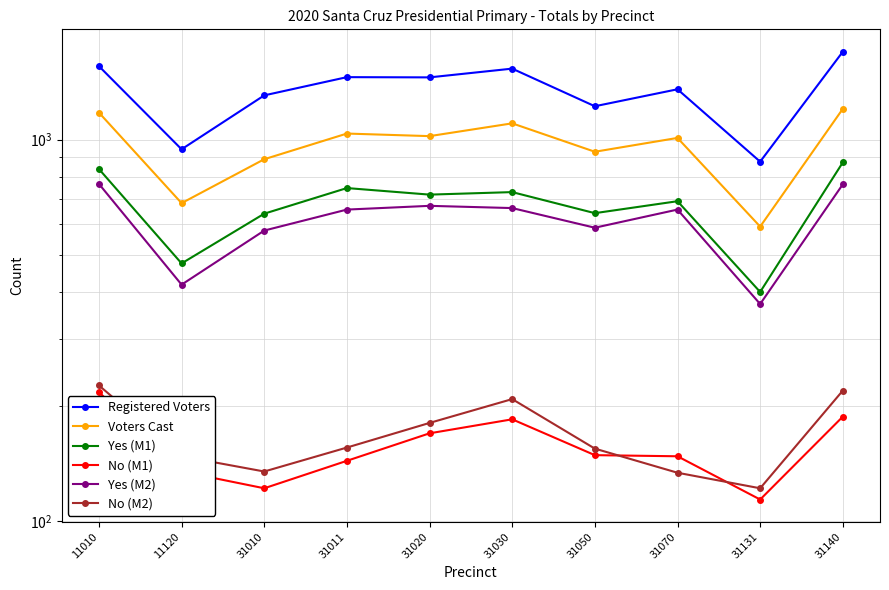

The value of No (M2) at 31070 is 65. True or false?

False